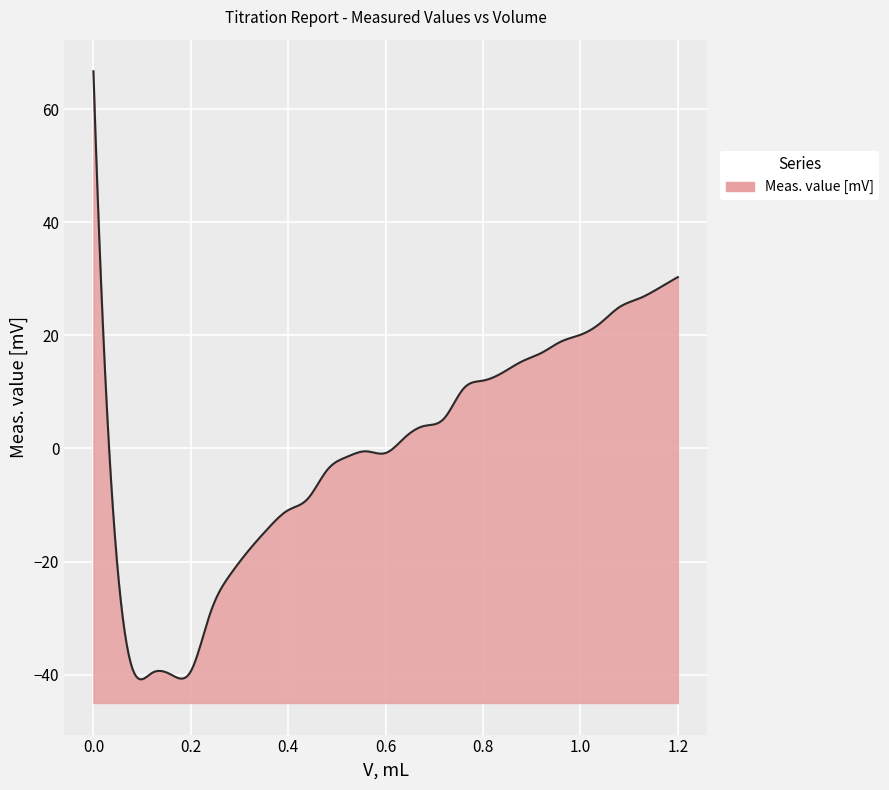

What is the change in value from 0.2 to 1.12?

+65.9